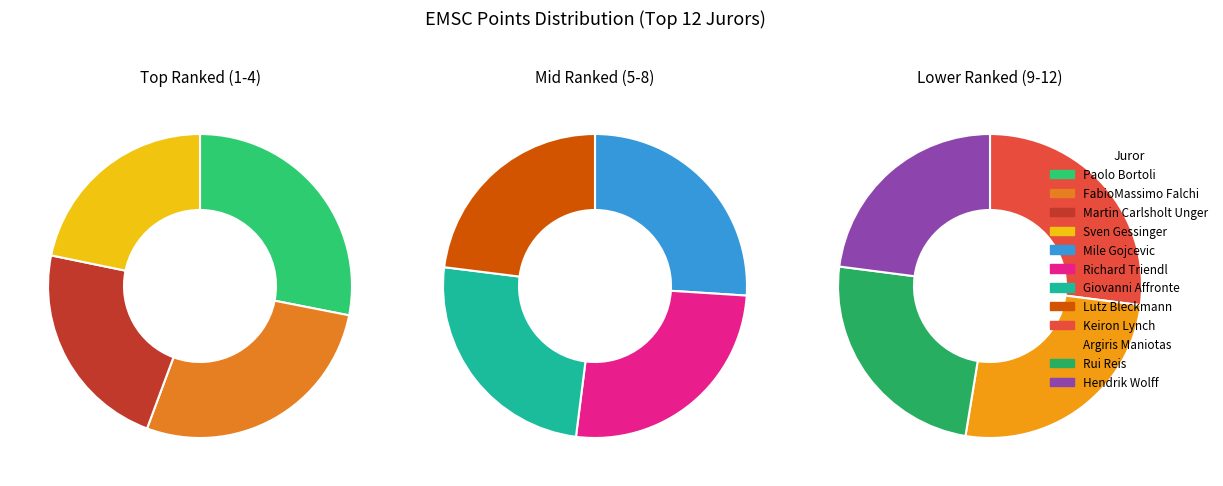

The Paolo Bortoli slice represents 11% of the pie. True or false?

True